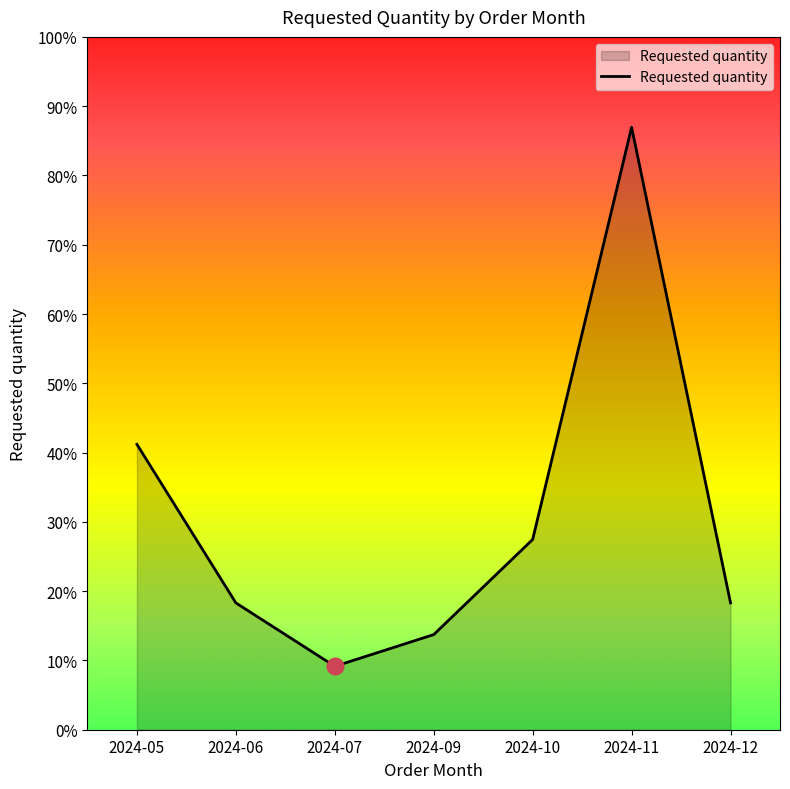

Rank the categories by value from highest to lowest.

2024-11, 2024-05, 2024-10, 2024-06, 2024-12, 2024-09, 2024-07